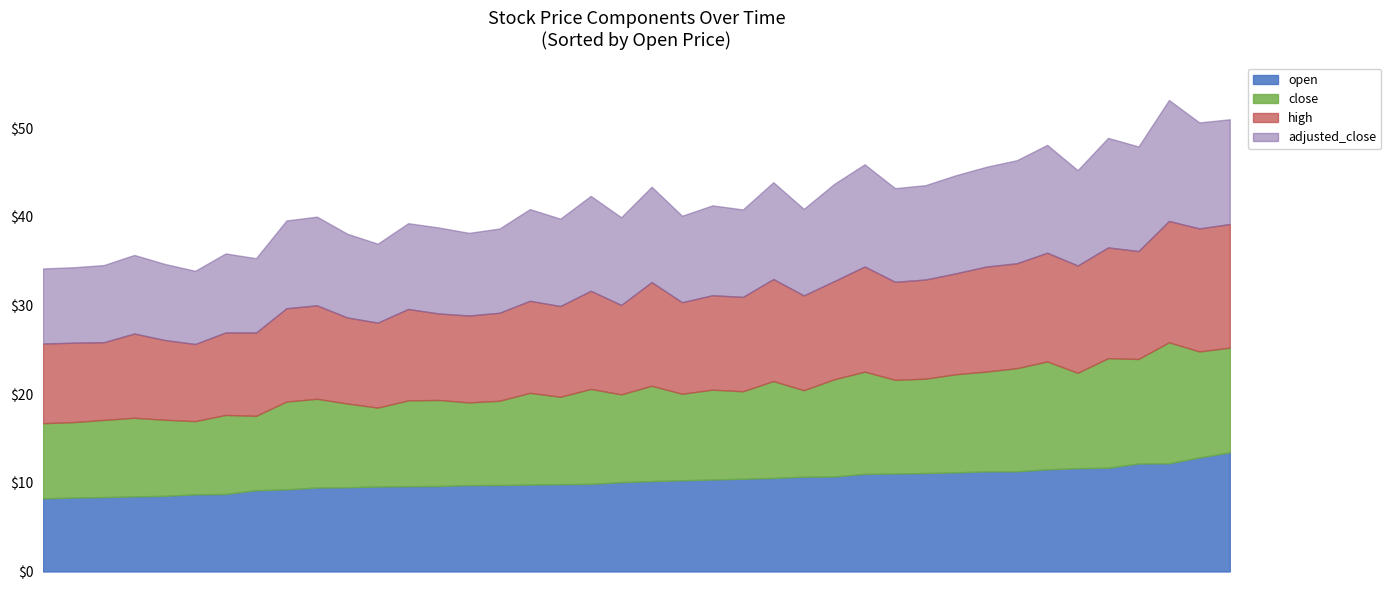

How many times do close and open cross each other?

20